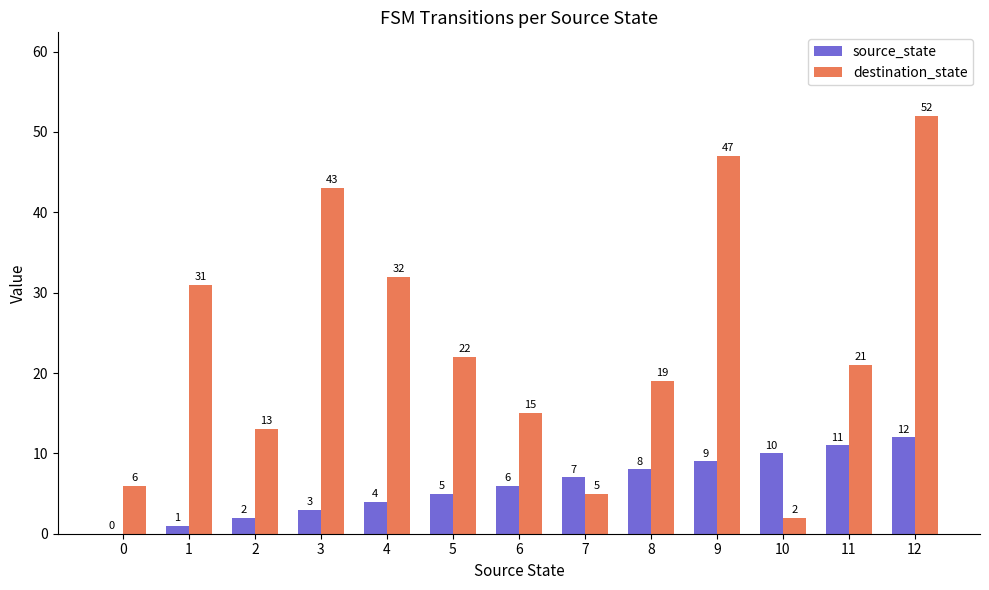

The value of source_state at 6 is 6. True or false?

True